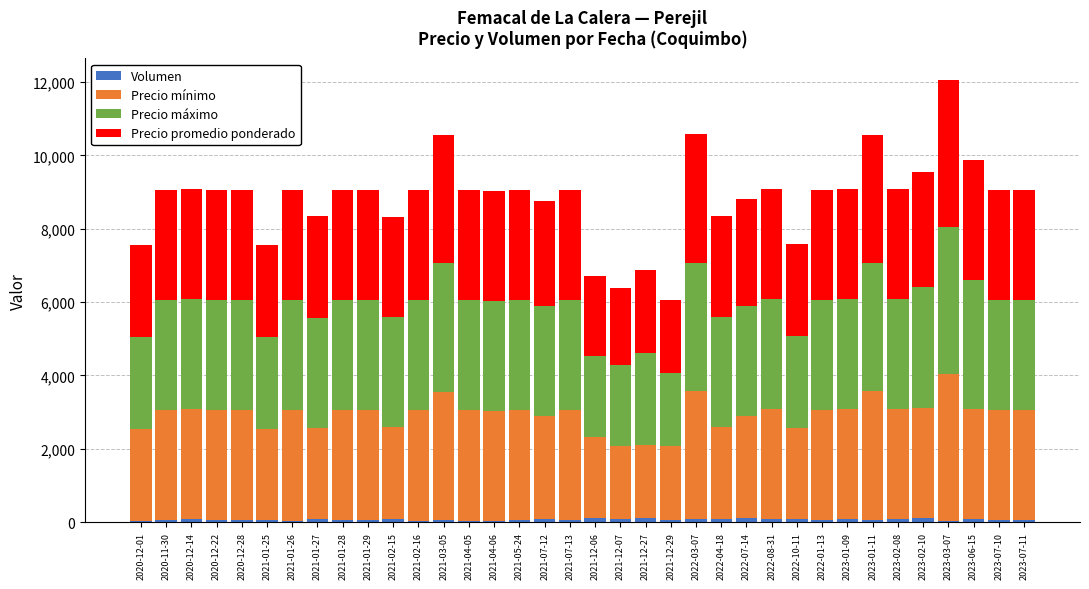

The value of Precio promedio ponderado at 2021-07-13 is 3000. True or false?

True